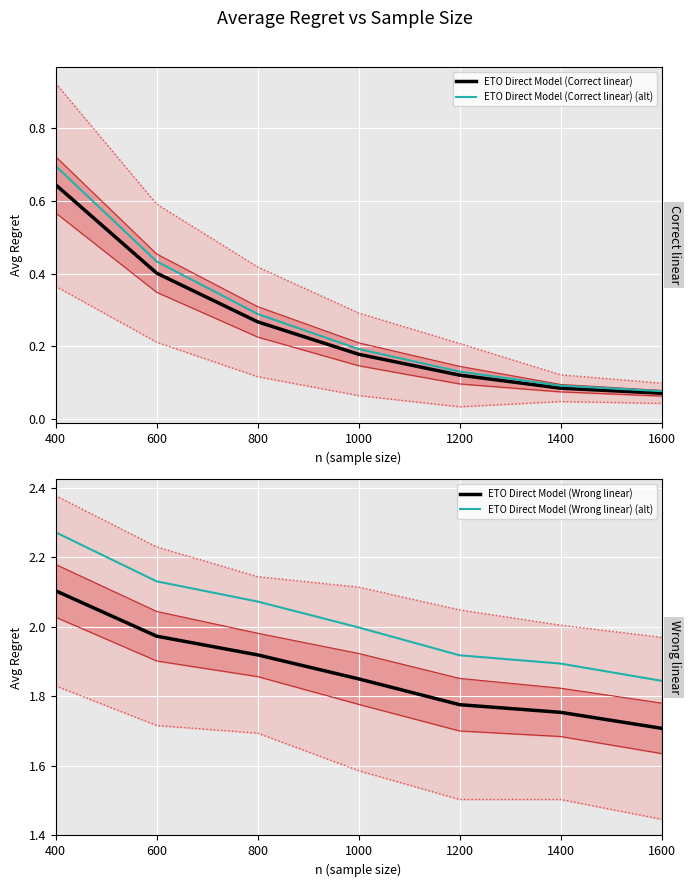

What is the total value across all series at 400?

5.7